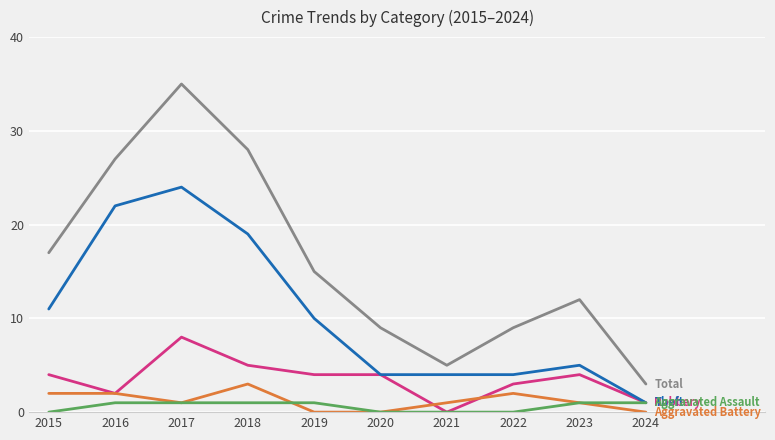

What is the spread (max minus min) of values at 2023?

11